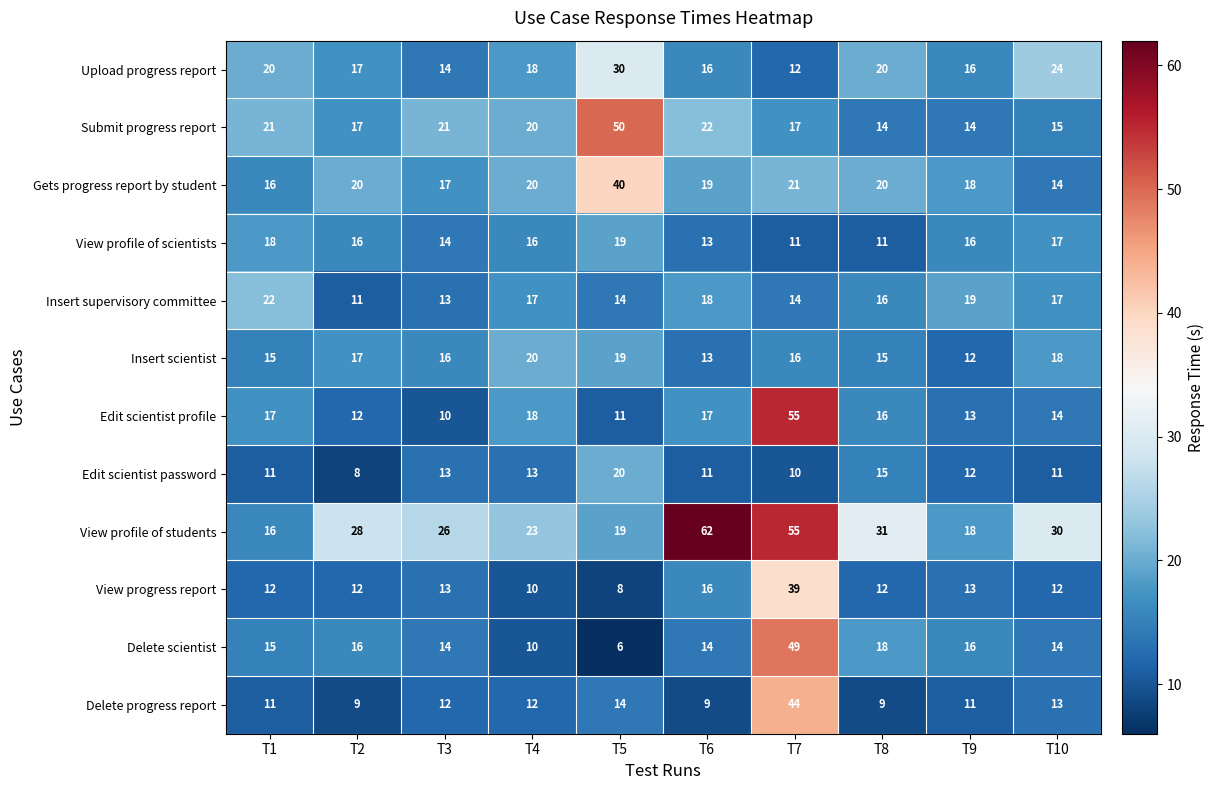

How many data points in Edit scientist profile are less than 16?

5